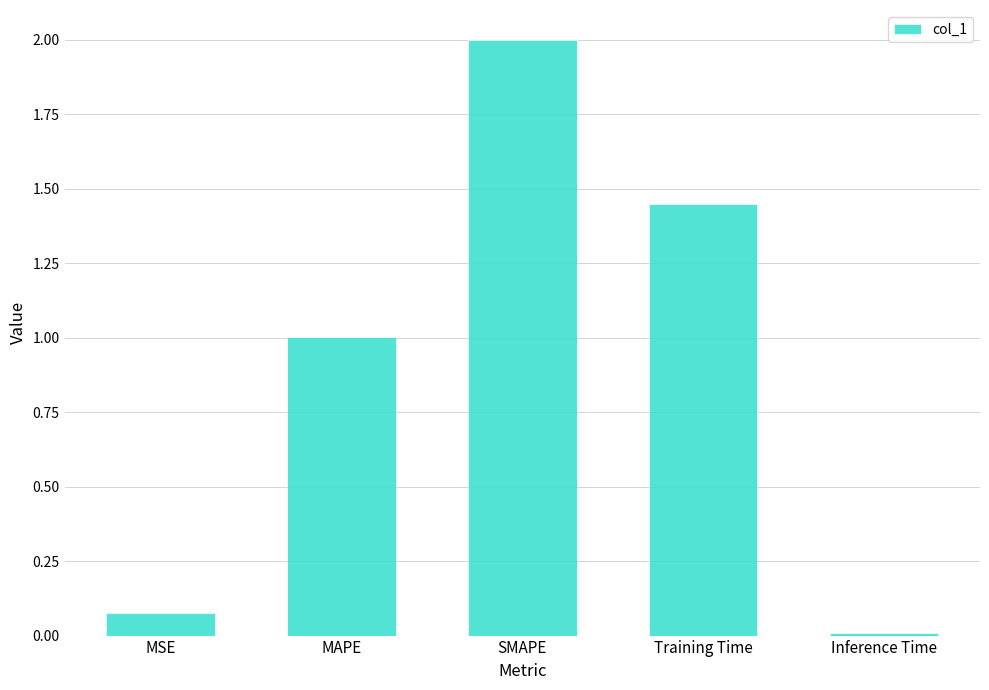

Rank the categories by value from lowest to highest.

Inference Time, MSE, MAPE, Training Time, SMAPE